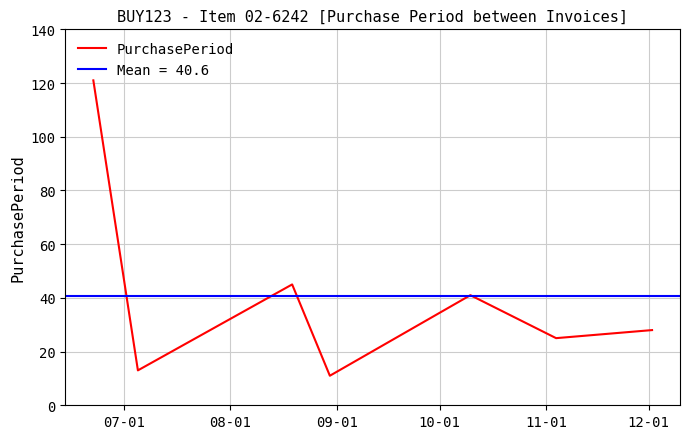

What is the lowest value of the PurchasePeriod series?

11